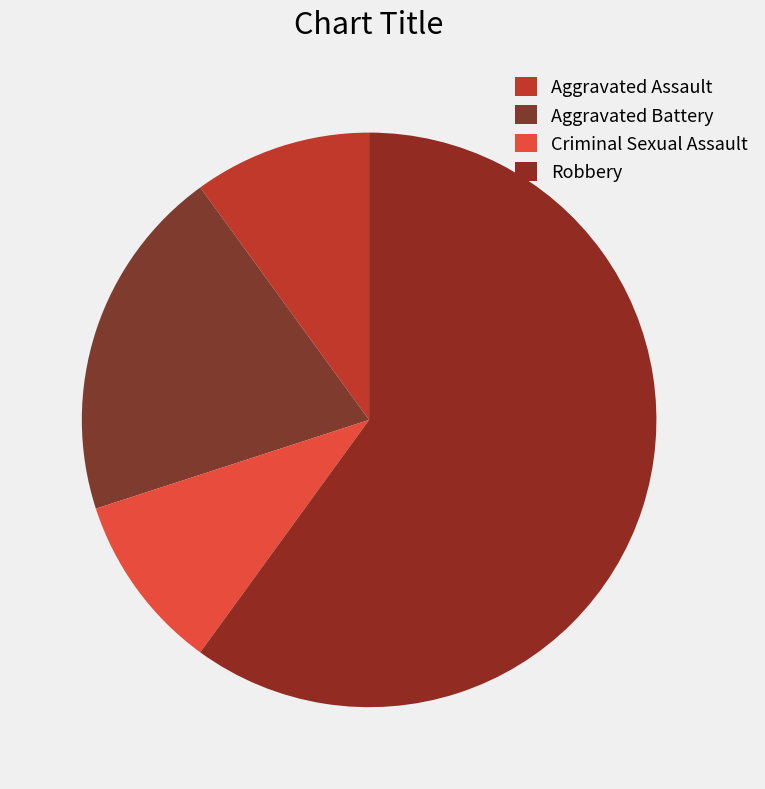

Which category accounts for the majority?

Robbery